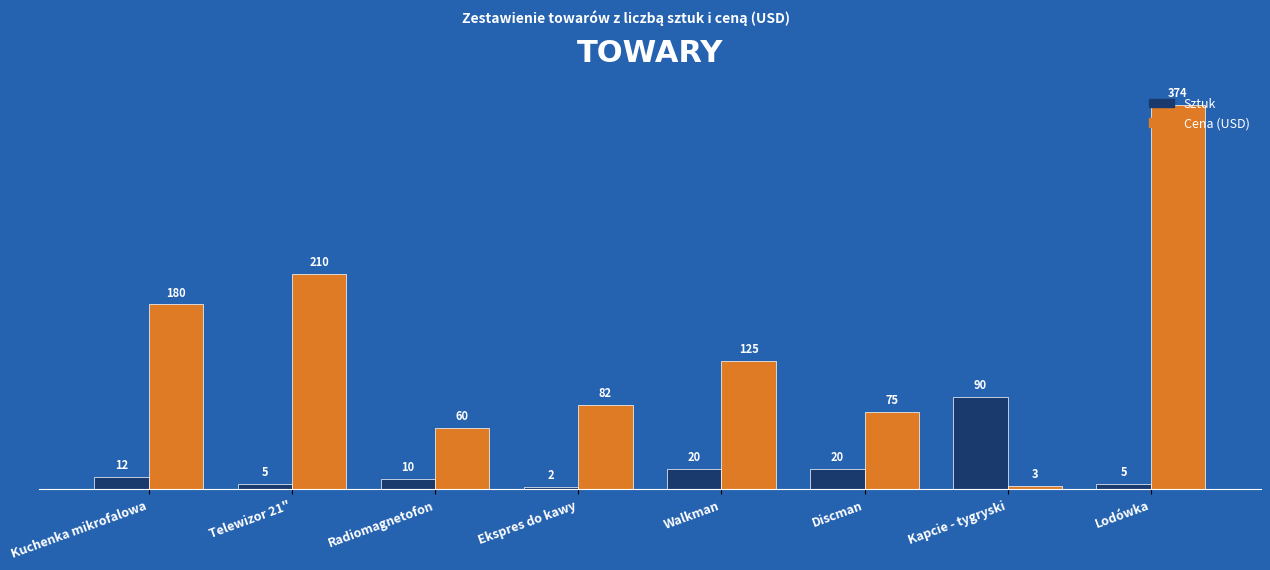

What position from the left is Discman?

6